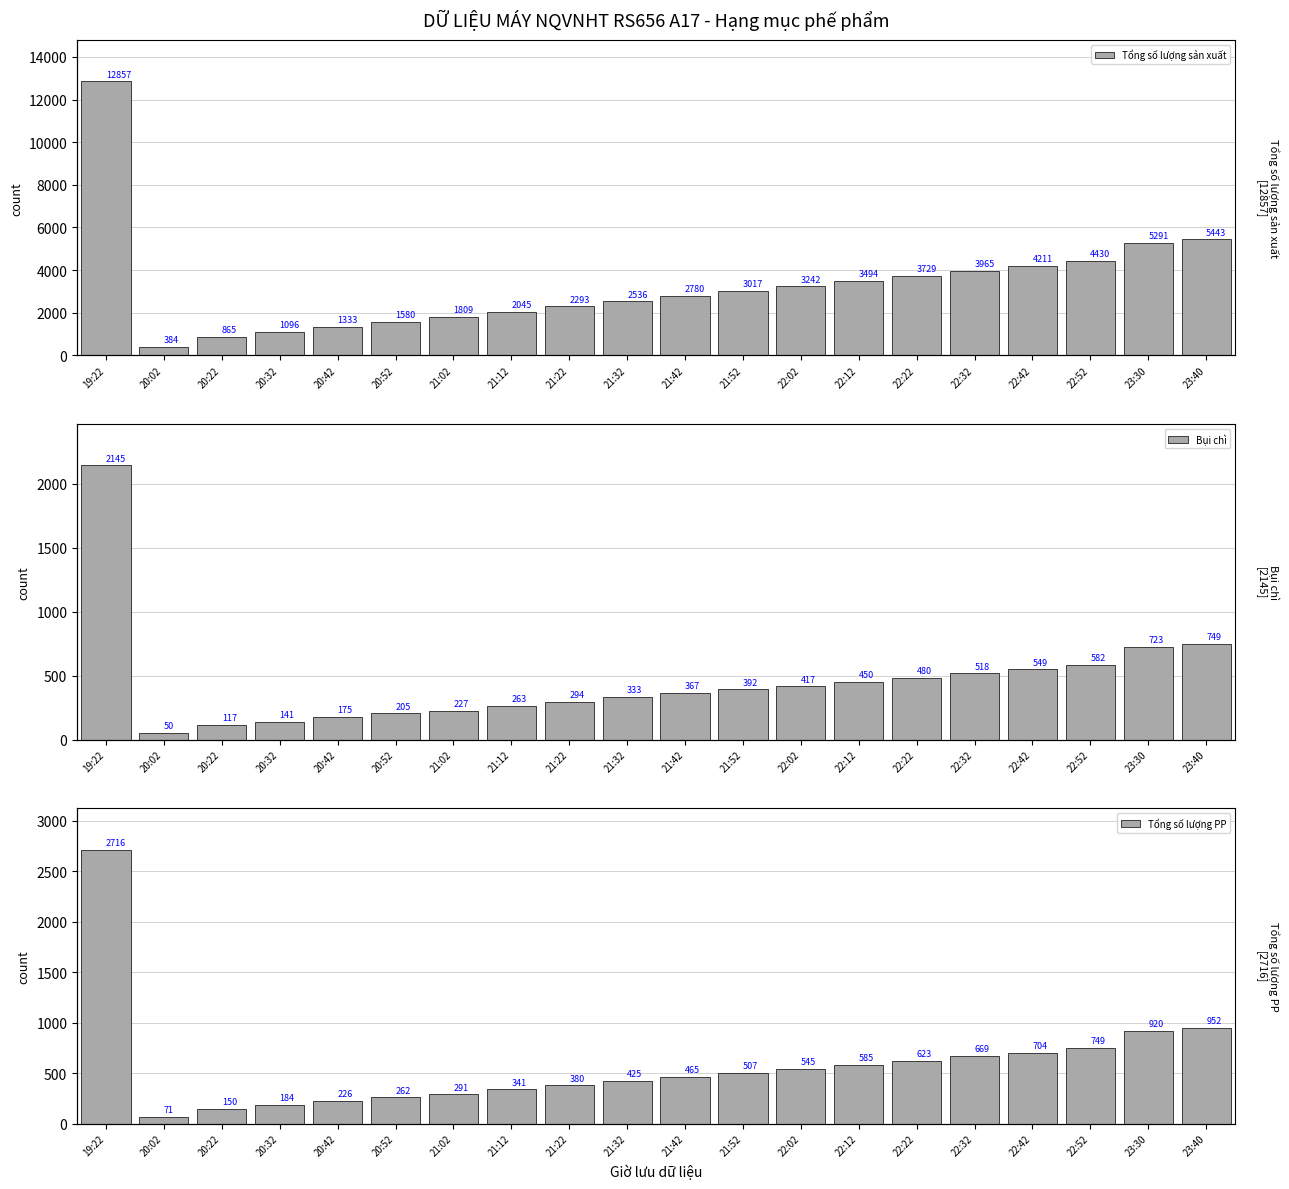

Is it true that Tổng số lượng sản xuất equals 3965 at 22:32?

True